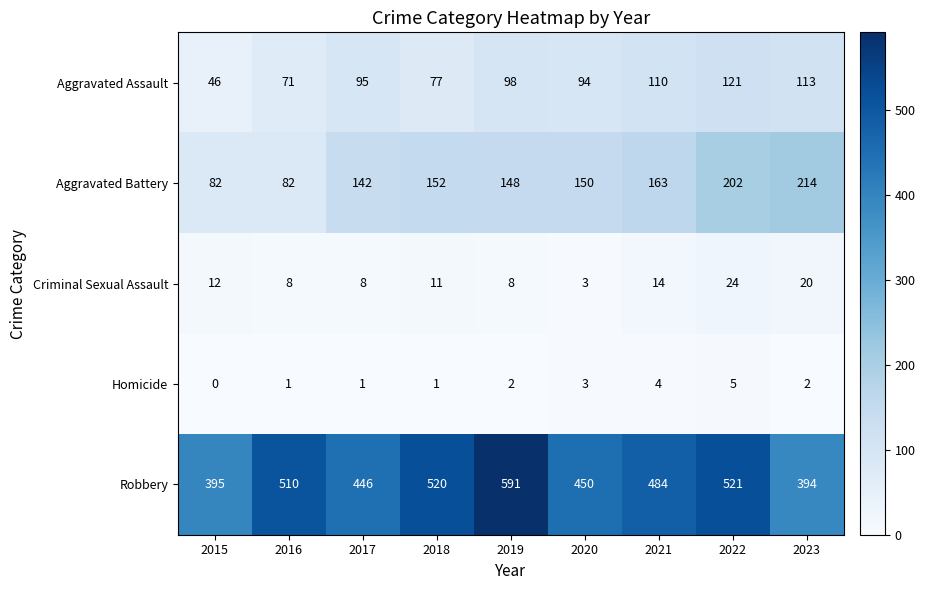

What is the difference between the highest and lowest values at 2016?

509